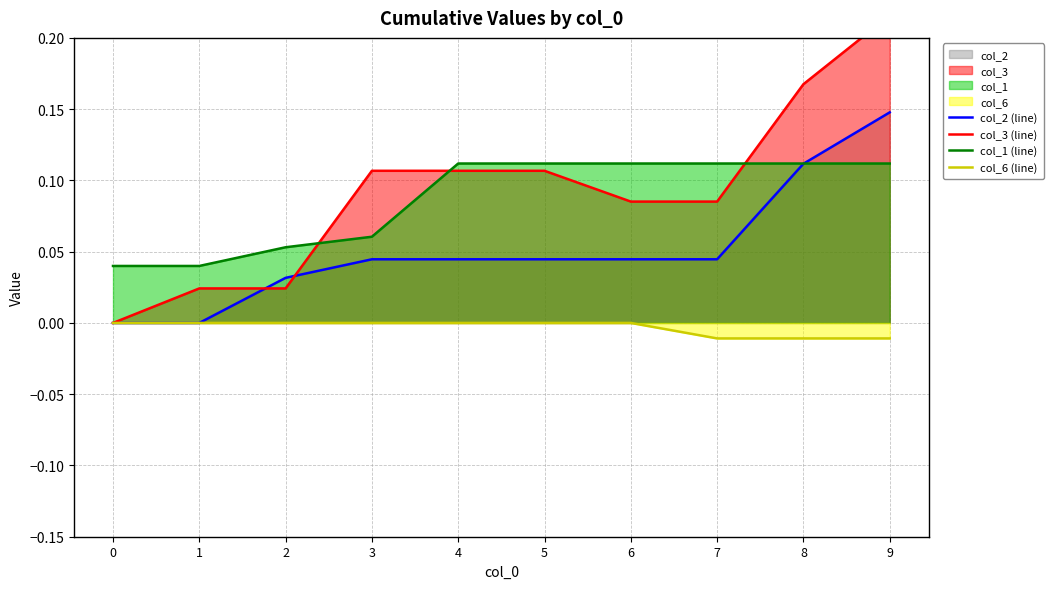

What is the value of the col_3 (line) point at the 6th from the left?

0.1